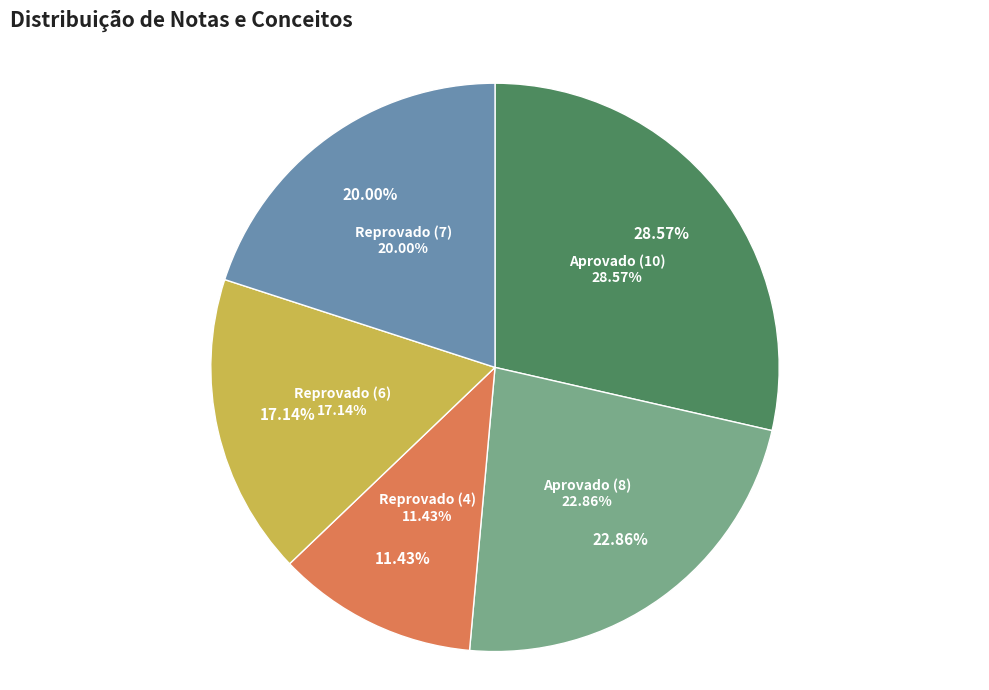

How much of the chart is everything except Aprovado (10)?

71.4%